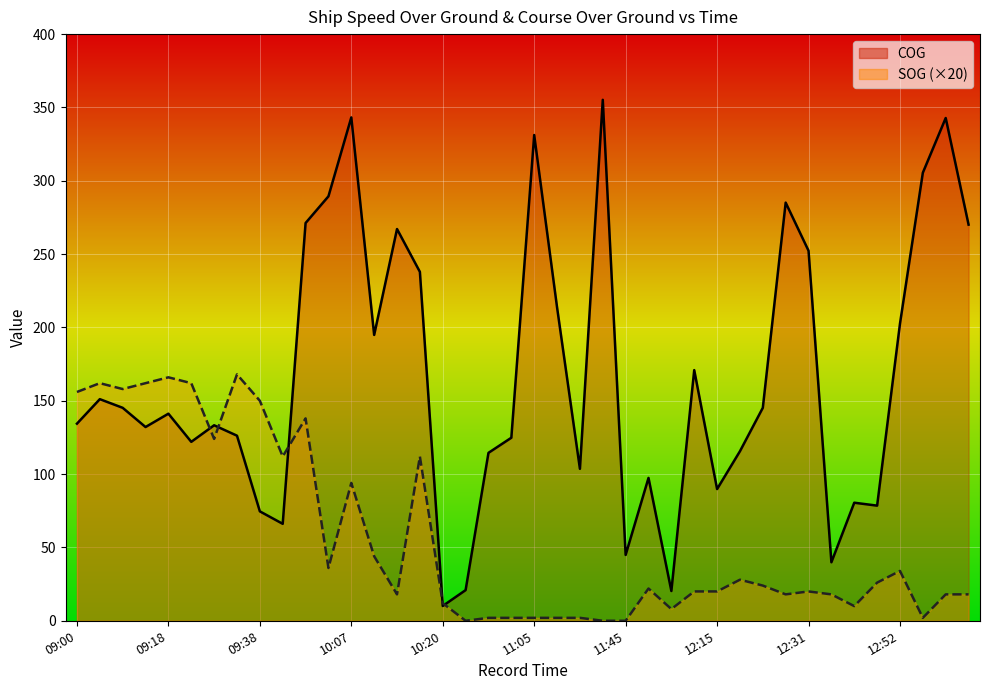

What is the label of the 24th point from the right?

10:20